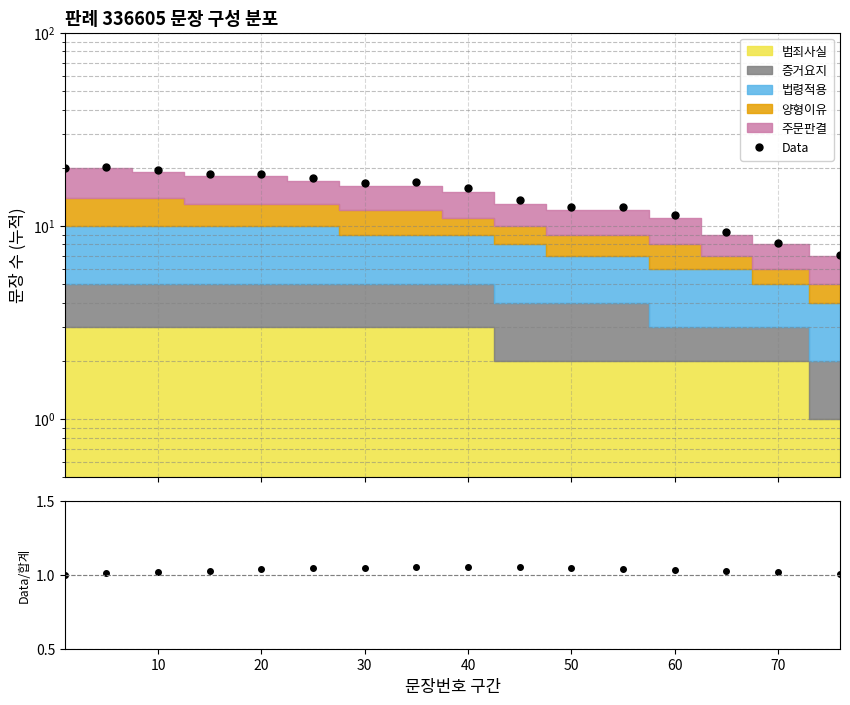

Between 10 and 40, which series saw the biggest shift?

Data